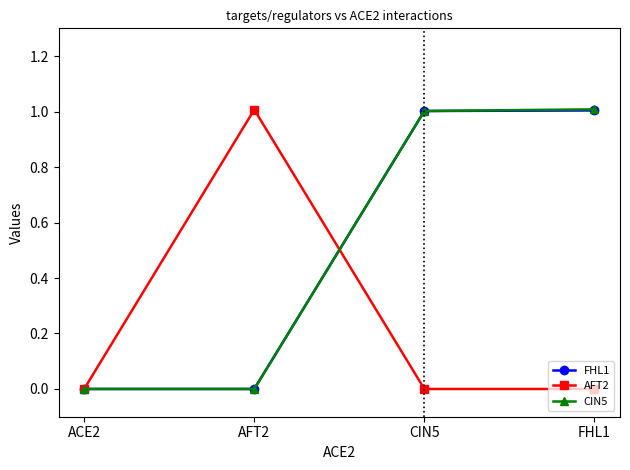

How many categories are shown in the chart?

4